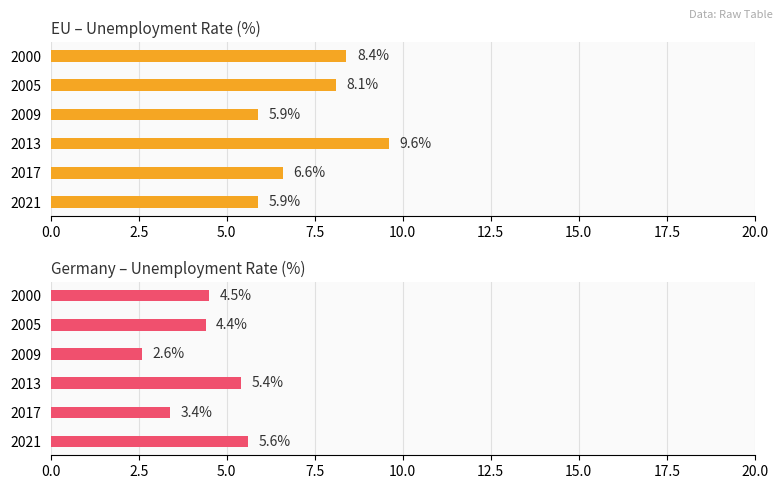

The EU series shows 3.7 at 2009. True or false?

False